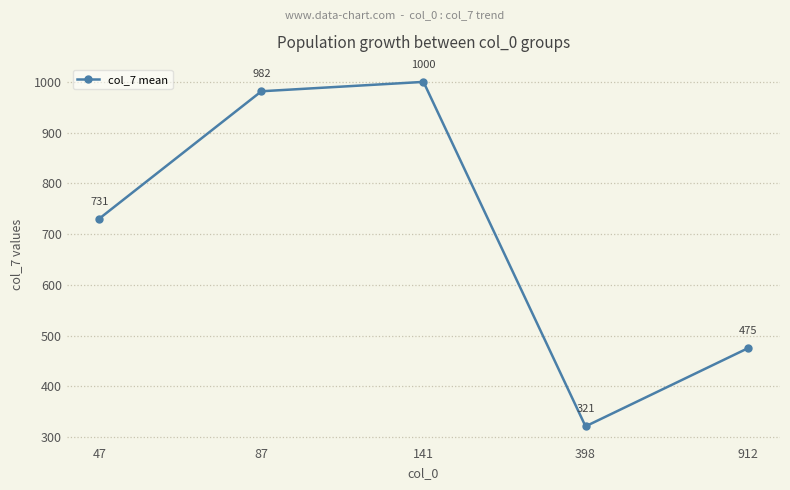

What is the approximate value at 912?

474.8